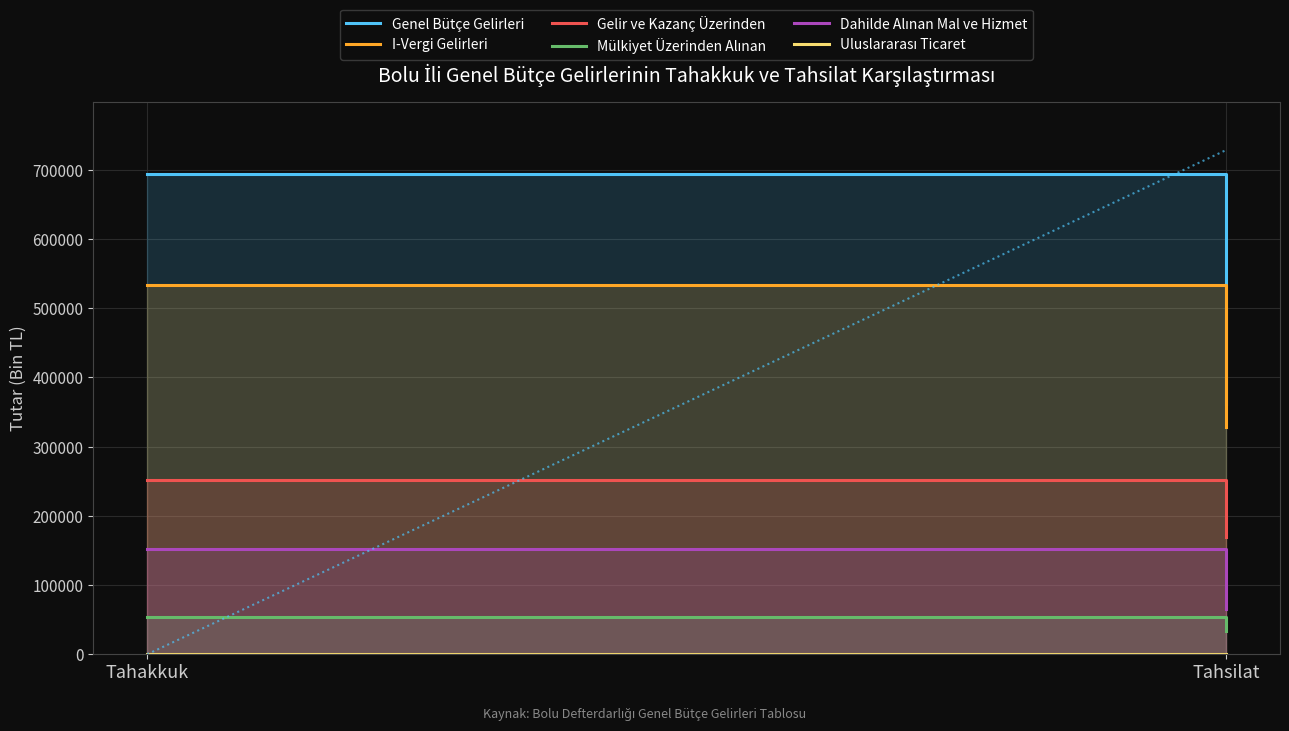

Which series has the widest spread of values?

Genel Bütçe Gelirleri